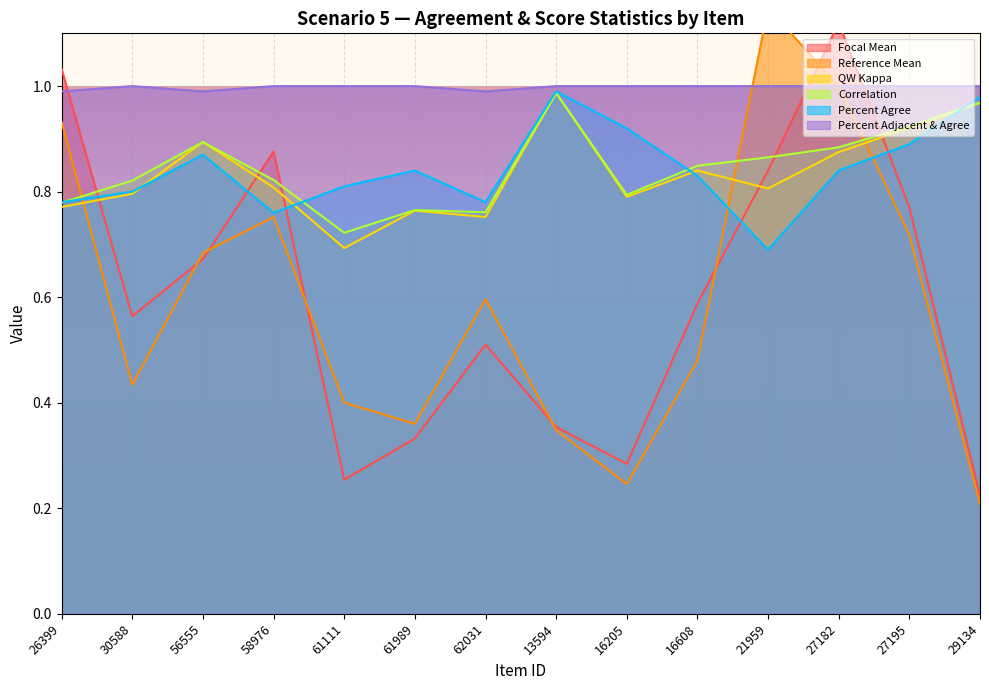

What are all the series names shown in the legend?

Focal Mean, Reference Mean, QW Kappa, Correlation, Percent Agree, Percent Adjacent & Agree